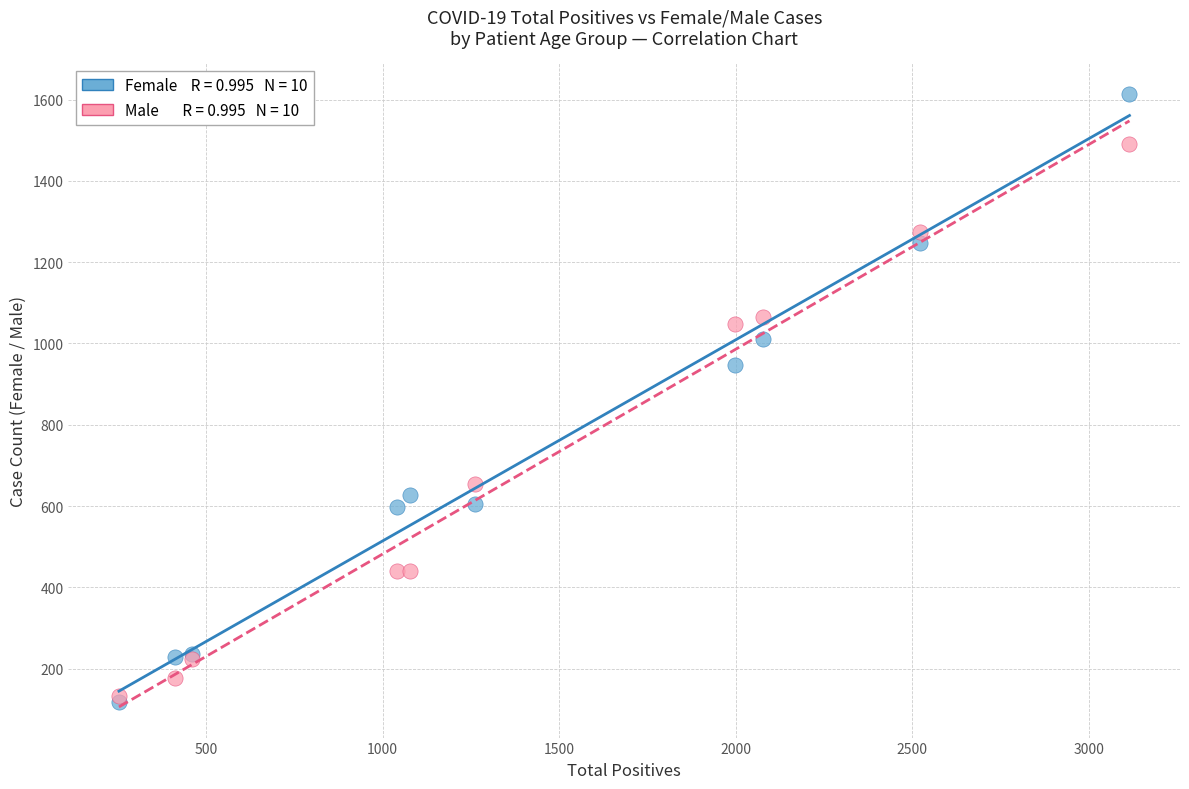

Across all series, what Y value is closest to 866?

946